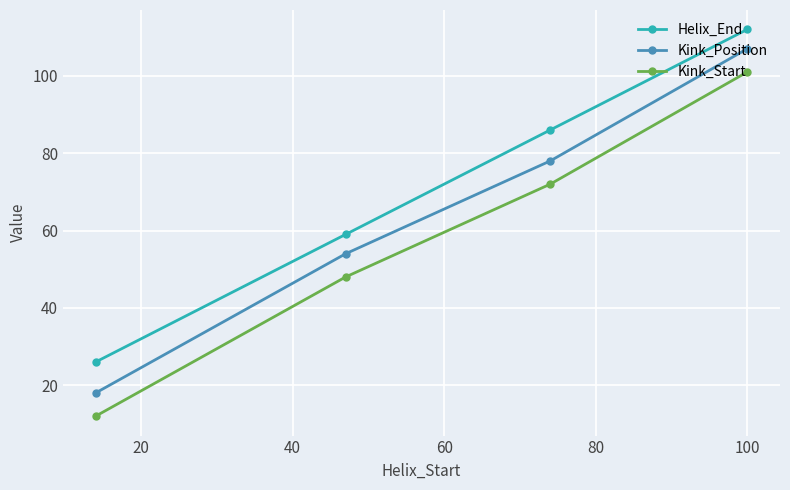

True or false: Kink_Position has more than 2 points higher than both neighbors.

False